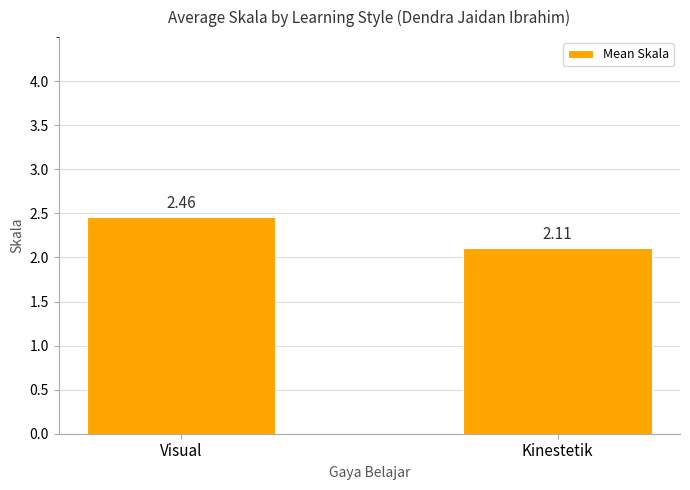

The value at Kinestetik is 2.1. True or false?

True